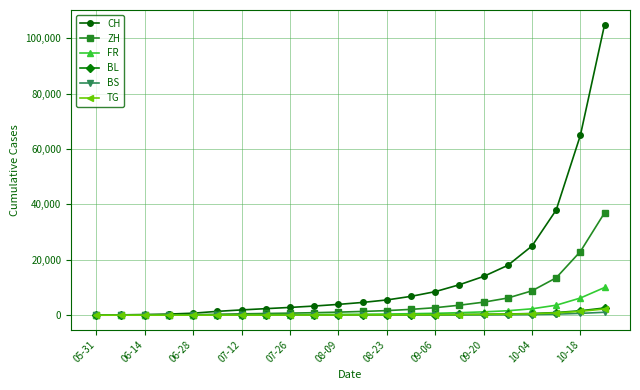

Which series has the widest spread of values?

CH